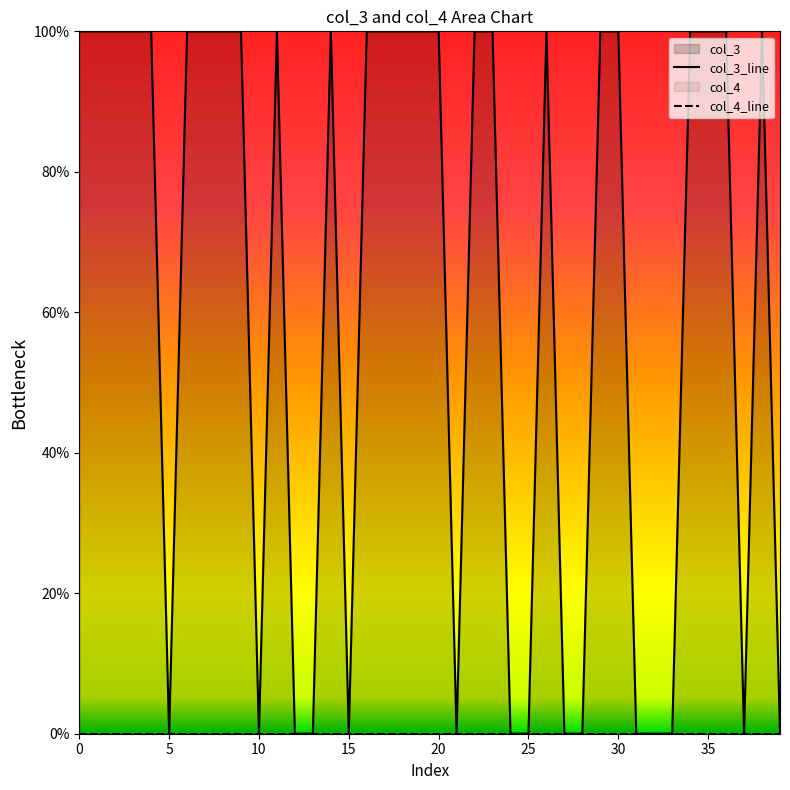

Which series changed the most between 20 and 37?

col_3_line